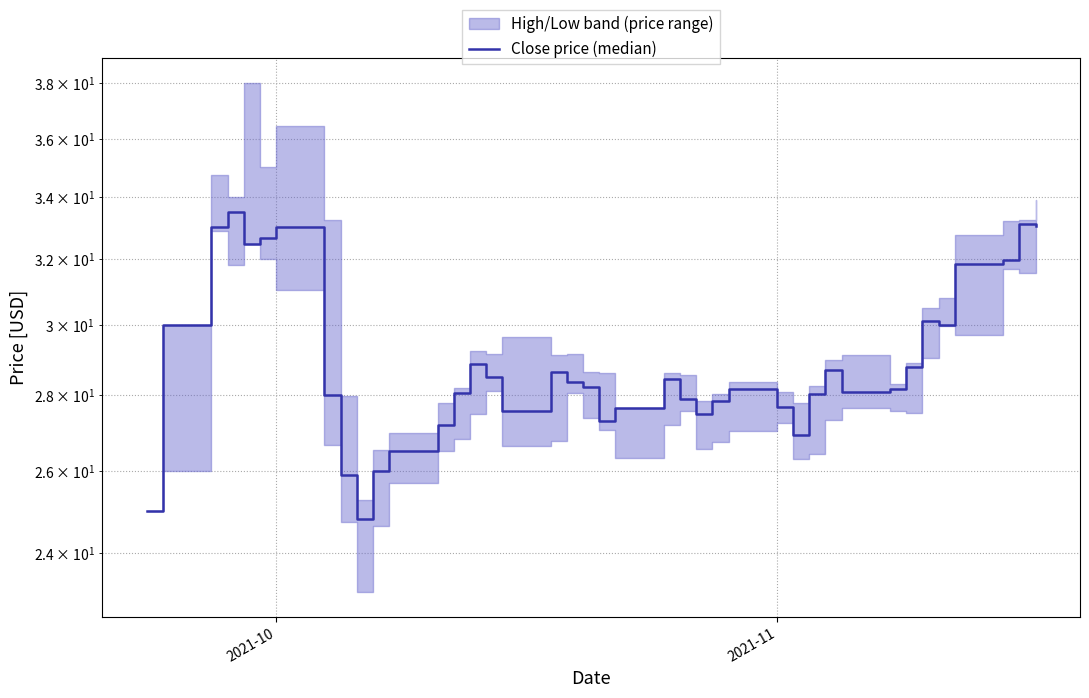

Is this an area chart (filled region under the line)?

No